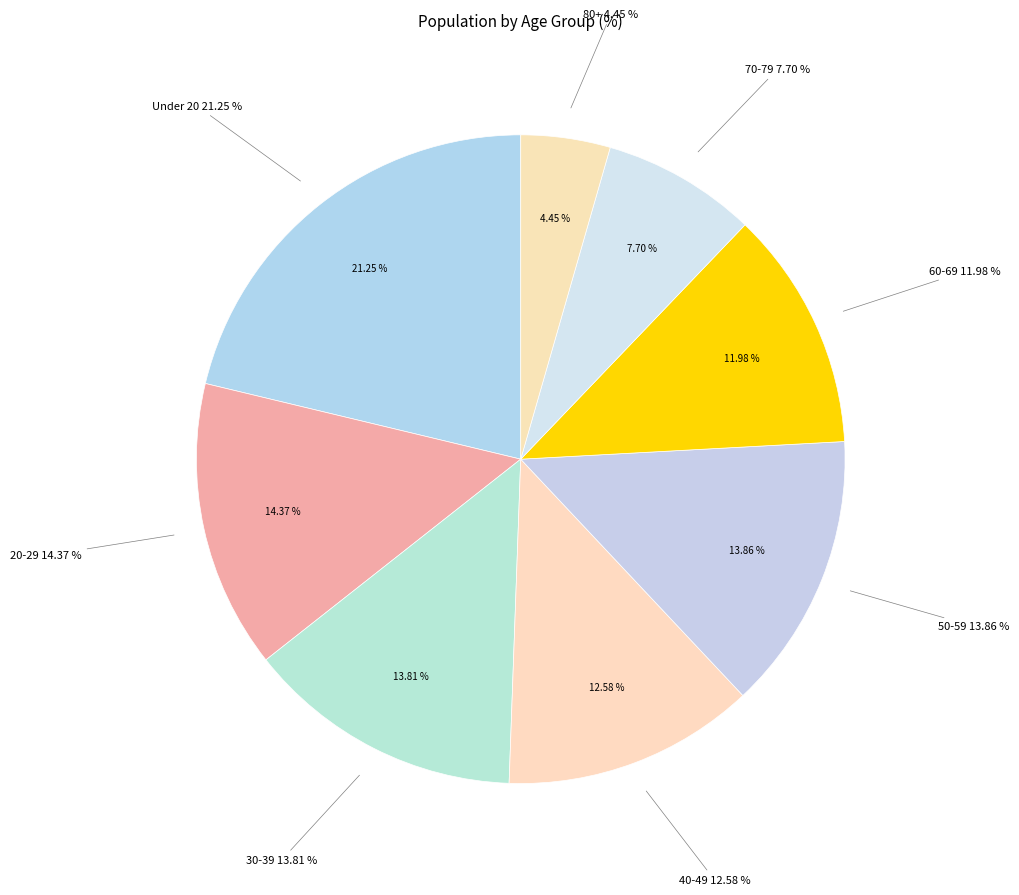

What is the largest slice in the pie chart?

Under 20